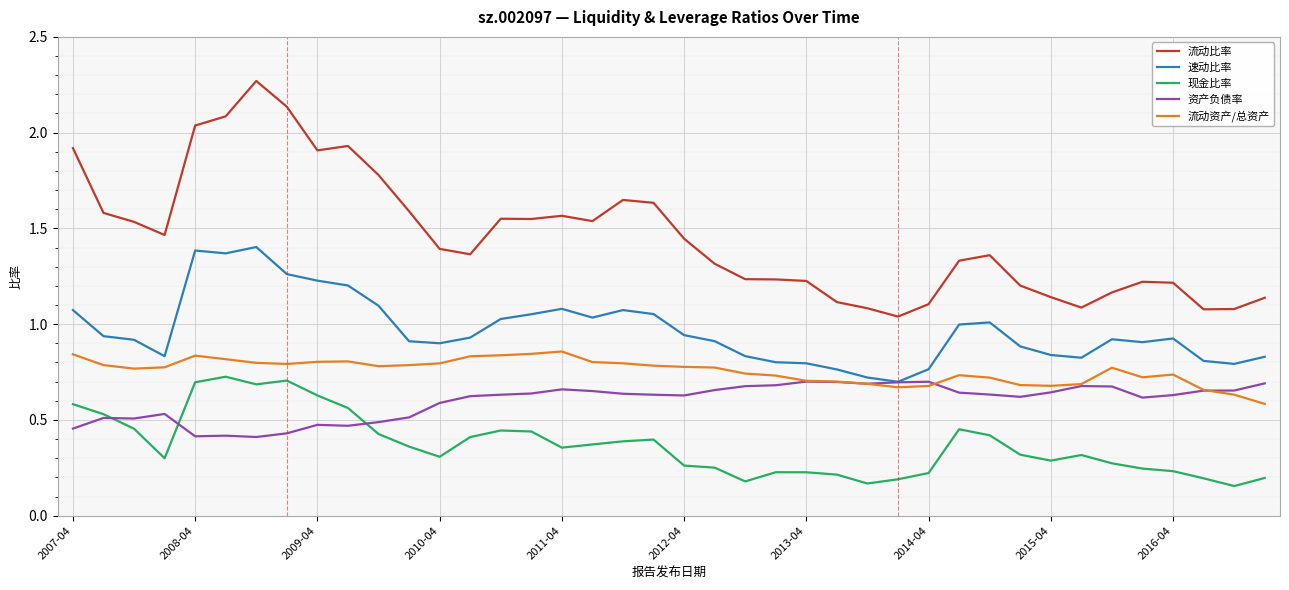

True or false: 速动比率 and 流动比率 cross at least once.

False